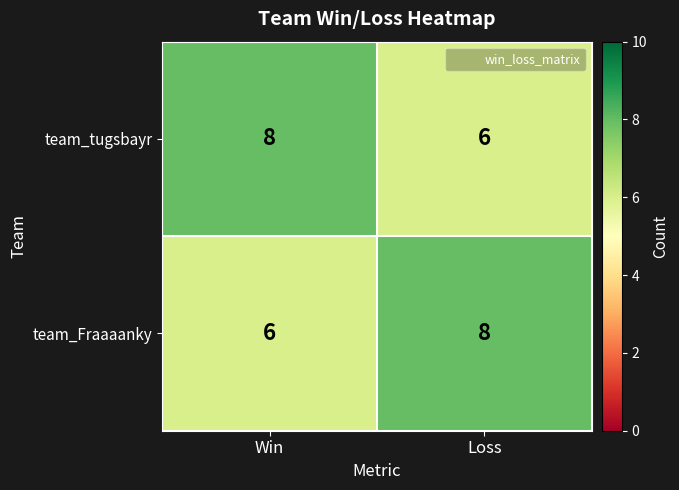

What is the minimum value for team_Fraaaanky?

6